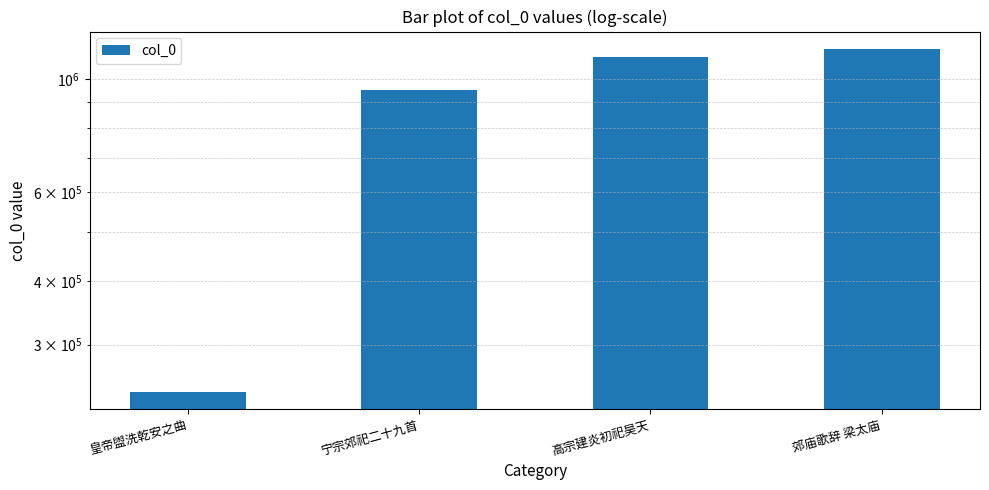

Read the value at 宁宗郊祀二十九首, to the nearest 50.

950400